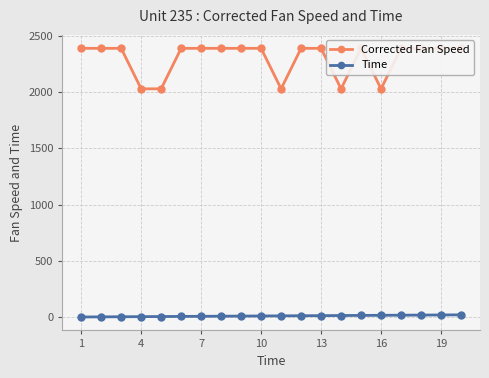

What is the difference between the highest and lowest values at 13?

2375.1